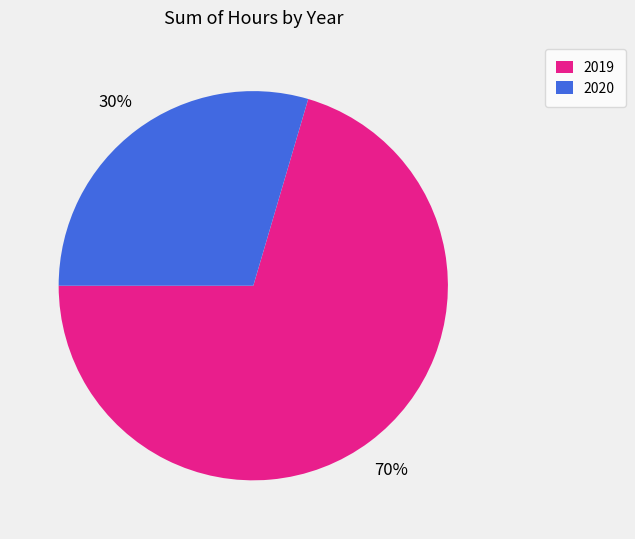

Which category has the smallest portion of the pie?

2020